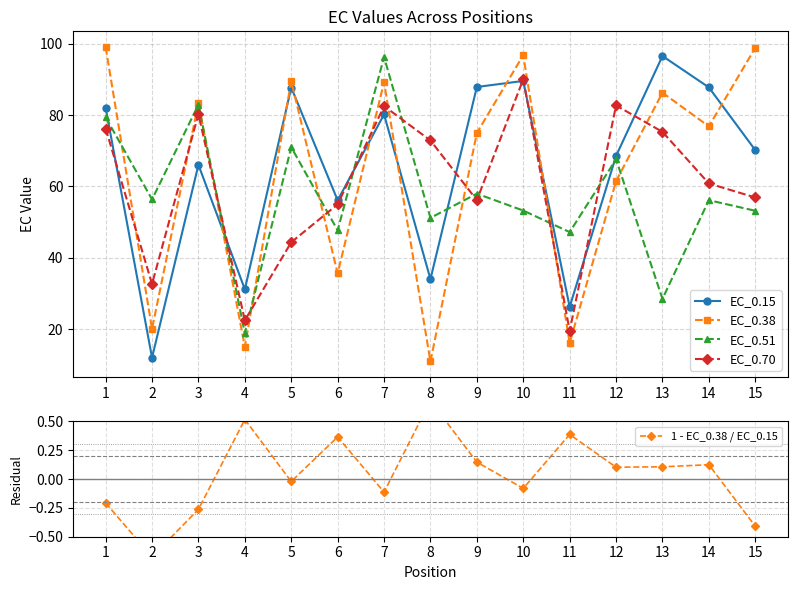

True or false: EC_0.70 has a value of 6.6 at 11.

False